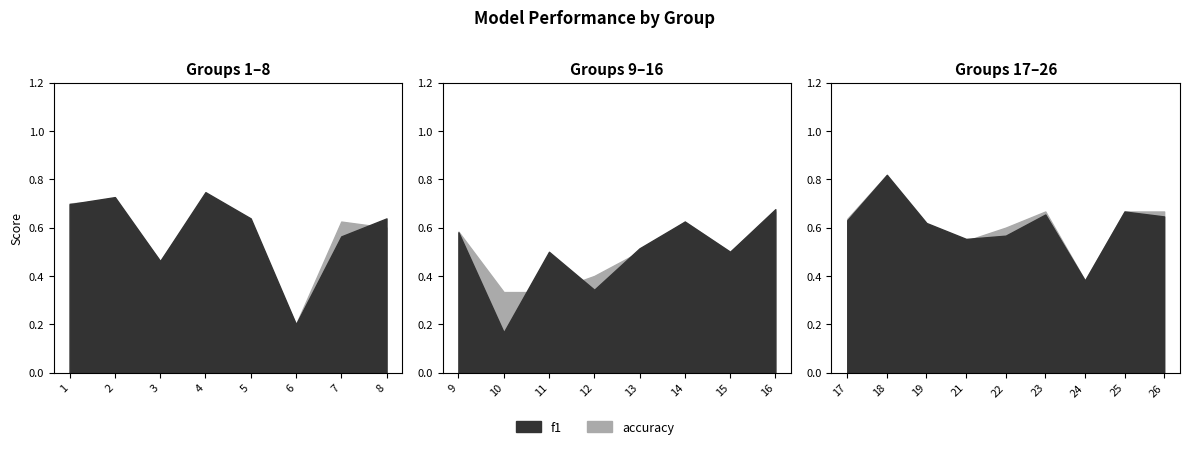

What is the difference between the accuracy values at 15 and 24?

0.1